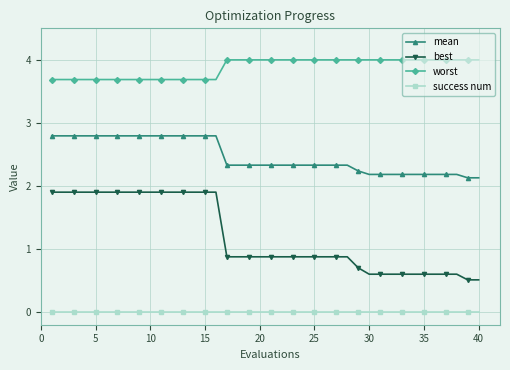

What is the difference between the maximum and second lowest values in the mean series?

0.7